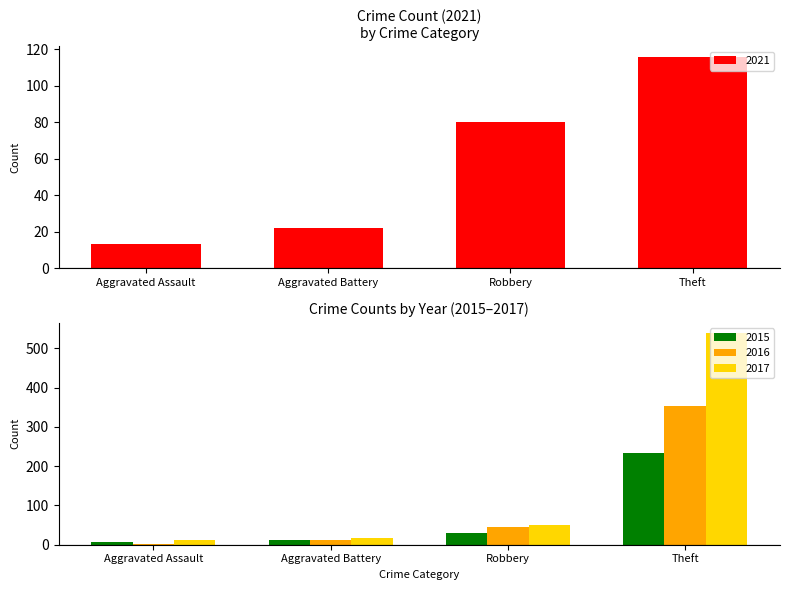

At which label is 2015 closest to 119?

Robbery